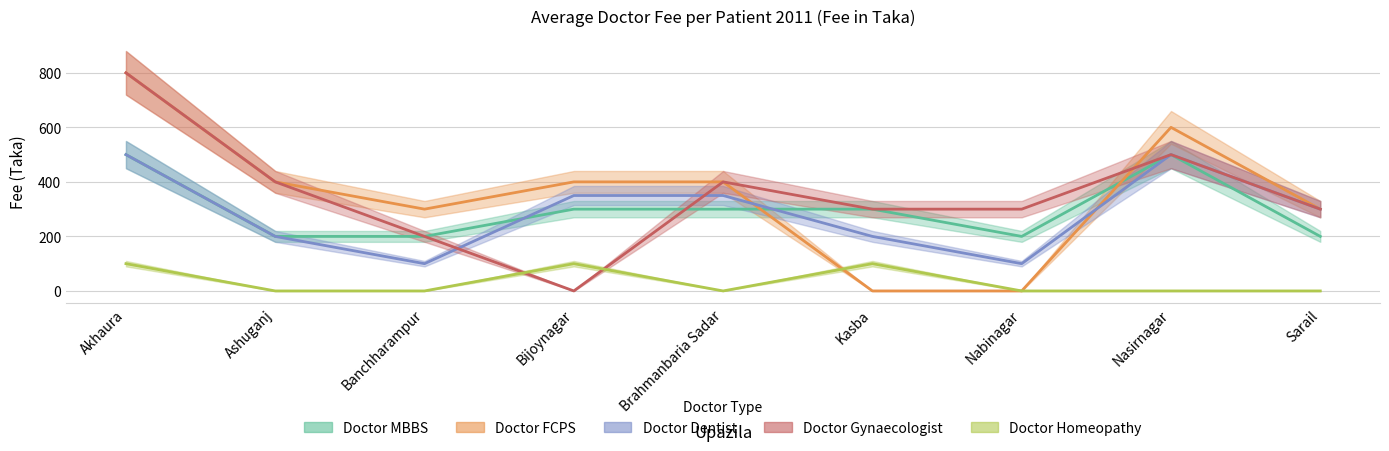

Which has a higher value, Brahmanbaria Sadar or Bijoynagar?

Brahmanbaria Sadar